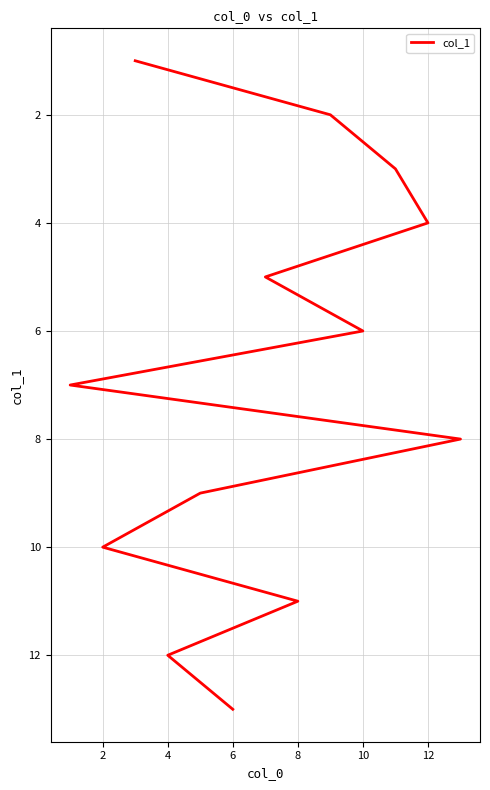

What is the smallest value displayed?

1